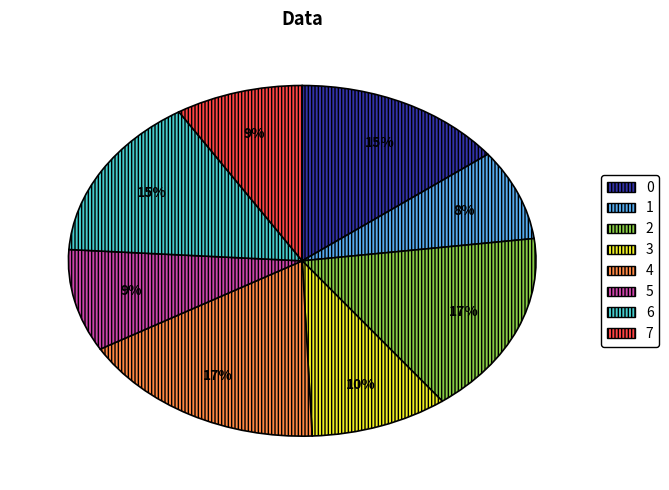

Is the sum of 2 and 1 greater than half?

No